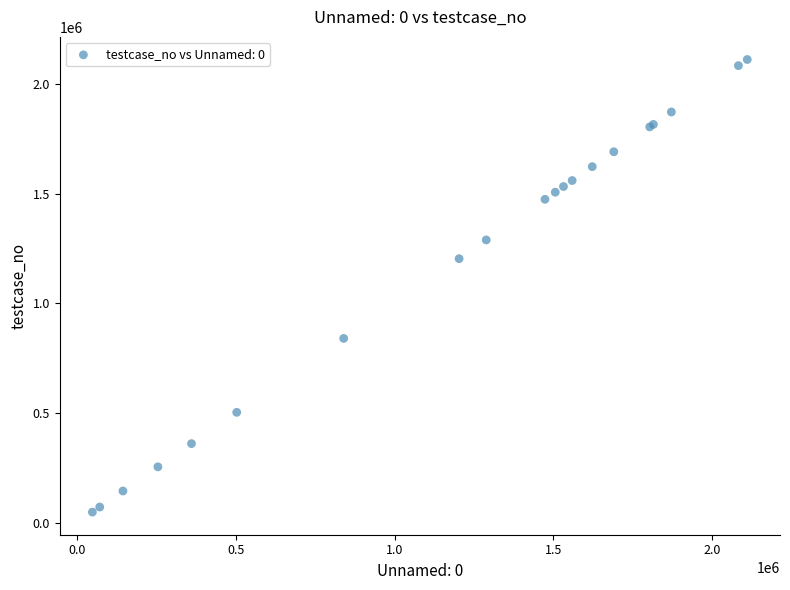

What Y value in the scatter plot is closest to 1079500?

1203175